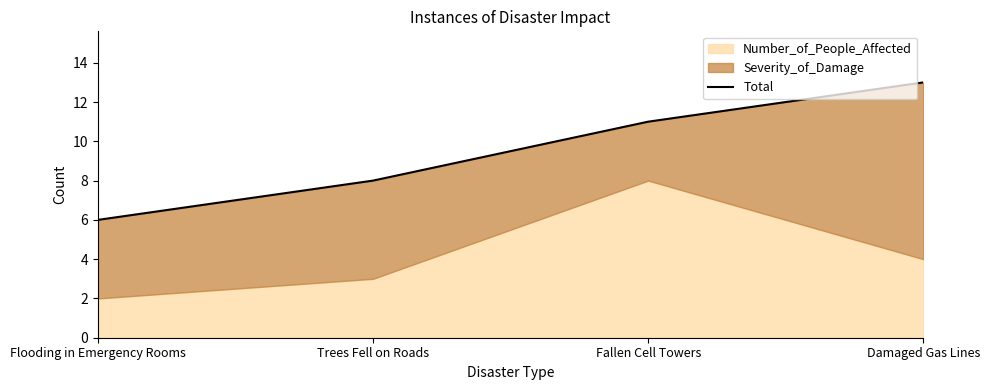

Rank the categories by value from lowest to highest.

Flooding in Emergency Rooms, Trees Fell on Roads, Fallen Cell Towers, Damaged Gas Lines